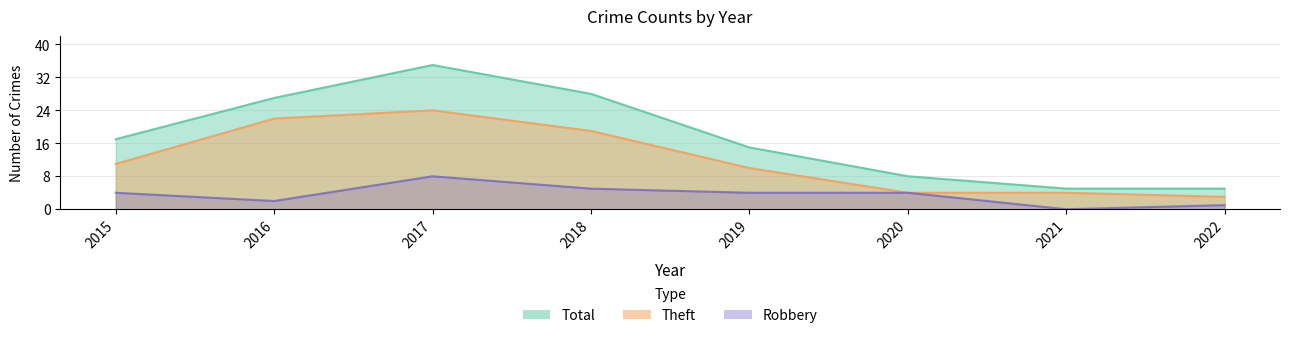

True or false: Robbery and Total intersect in this chart.

False